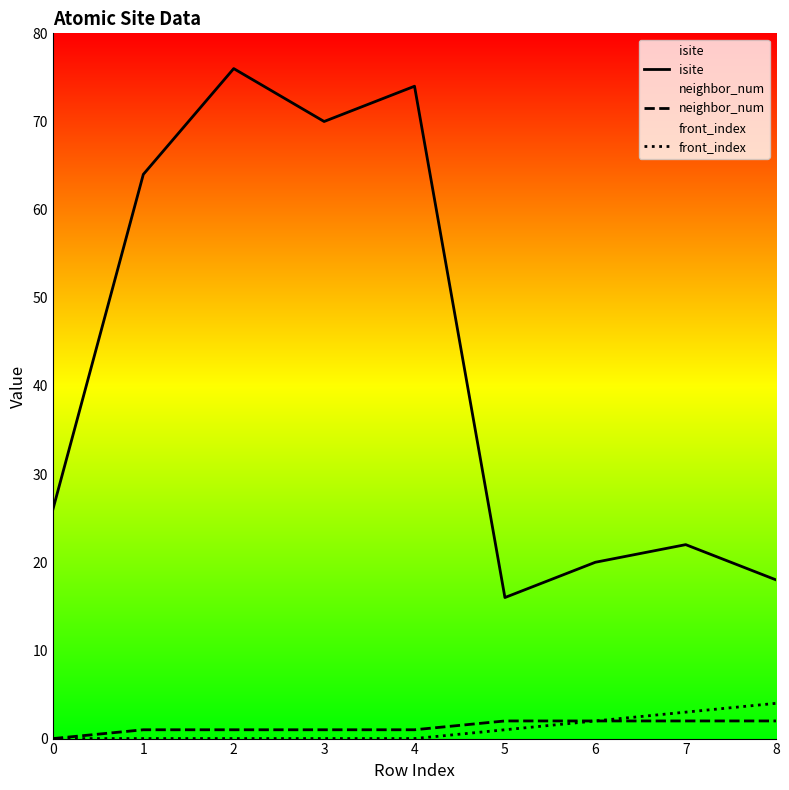

What is the value of the isite point at the 8th from the left?

22